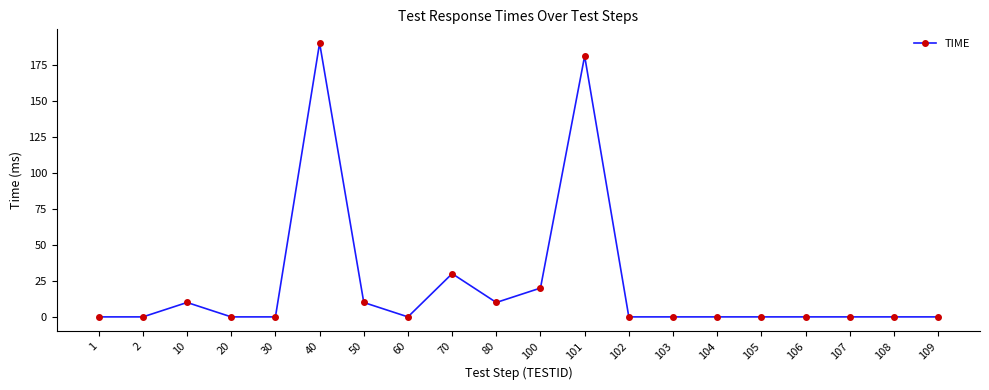

What is the average value?

23